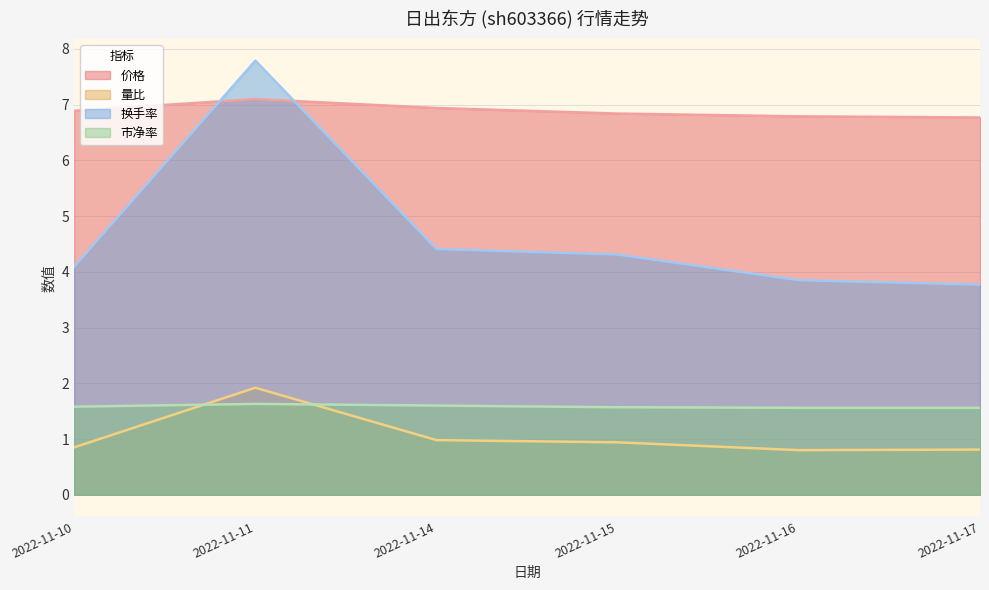

What is the difference between the second highest and second lowest values in the 价格 series?

0.2